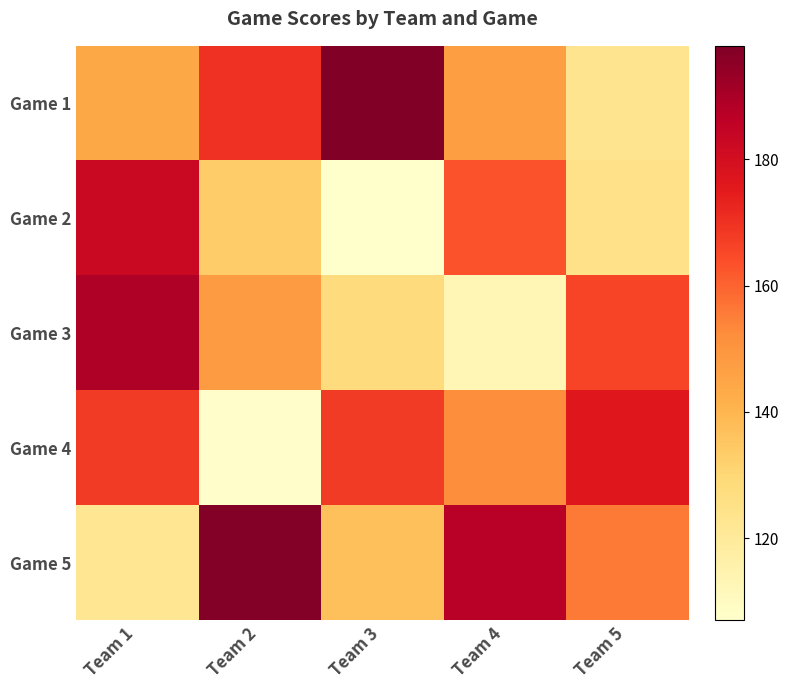

Reading right to left, what are all the values shown in this chart?

Game 1: Team 5=123	Team 4=147	Team 3=198	Team 2=170	Team 1=144
Game 2: Team 5=125	Team 4=163	Team 3=107	Team 2=133	Team 1=183
Game 3: Team 5=166	Team 4=113	Team 3=128	Team 2=148	Team 1=189
Game 4: Team 5=176	Team 4=152	Team 3=168	Team 2=108	Team 1=168
Game 5: Team 5=156	Team 4=187	Team 3=137	Team 2=197	Team 1=122